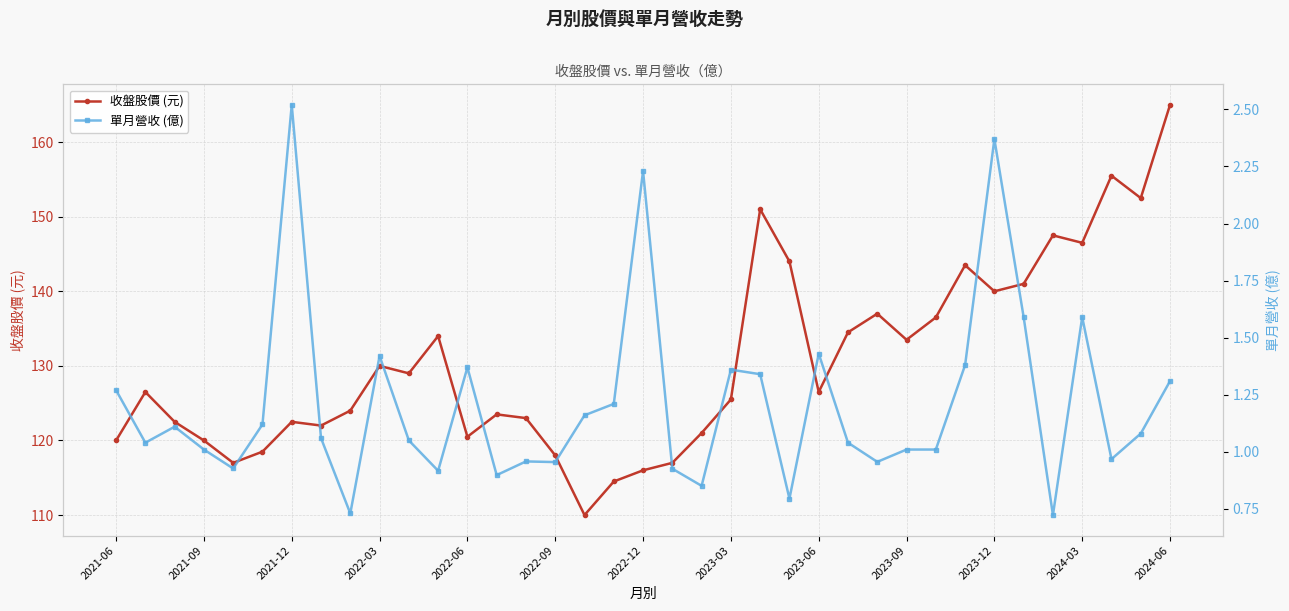

In 單月營收 (億), how many points are lower than both neighbors (excluding endpoints)?

11